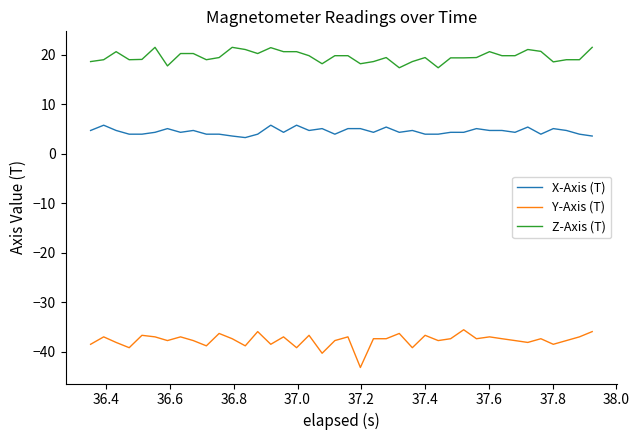

Which series has the largest total across all categories?

Z-Axis (T)